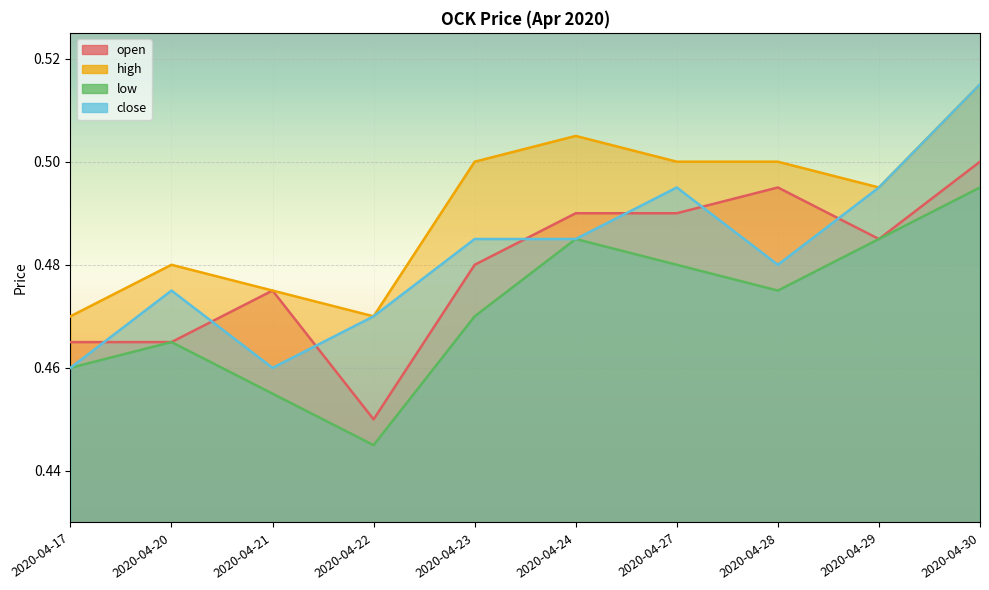

List the labels in order of close value, largest first.

2020-04-30, 2020-04-27, 2020-04-29, 2020-04-23, 2020-04-24, 2020-04-28, 2020-04-20, 2020-04-22, 2020-04-17, 2020-04-21